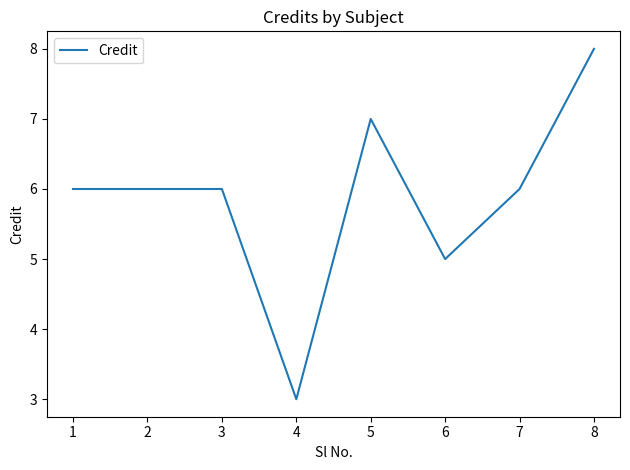

The chart shows a value of 3 at 4. True or false?

True